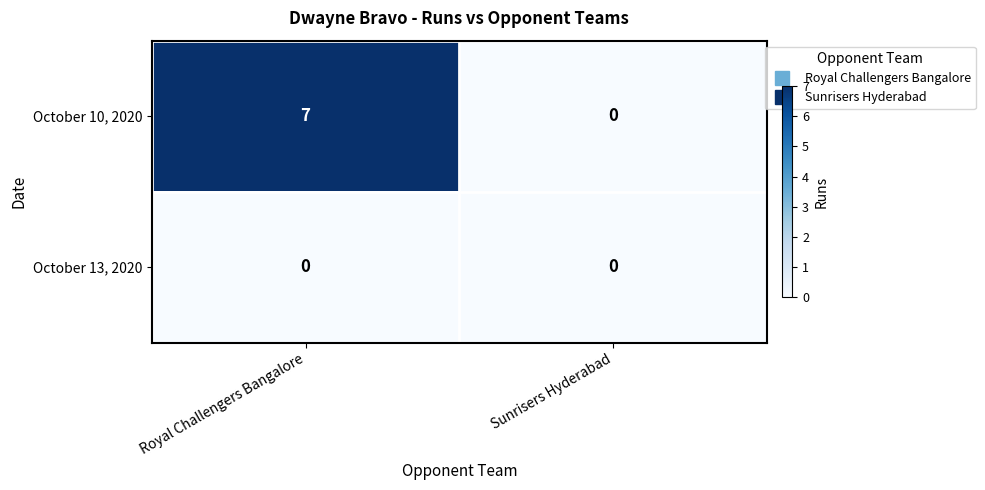

Which series has the largest total across all categories?

October 10, 2020